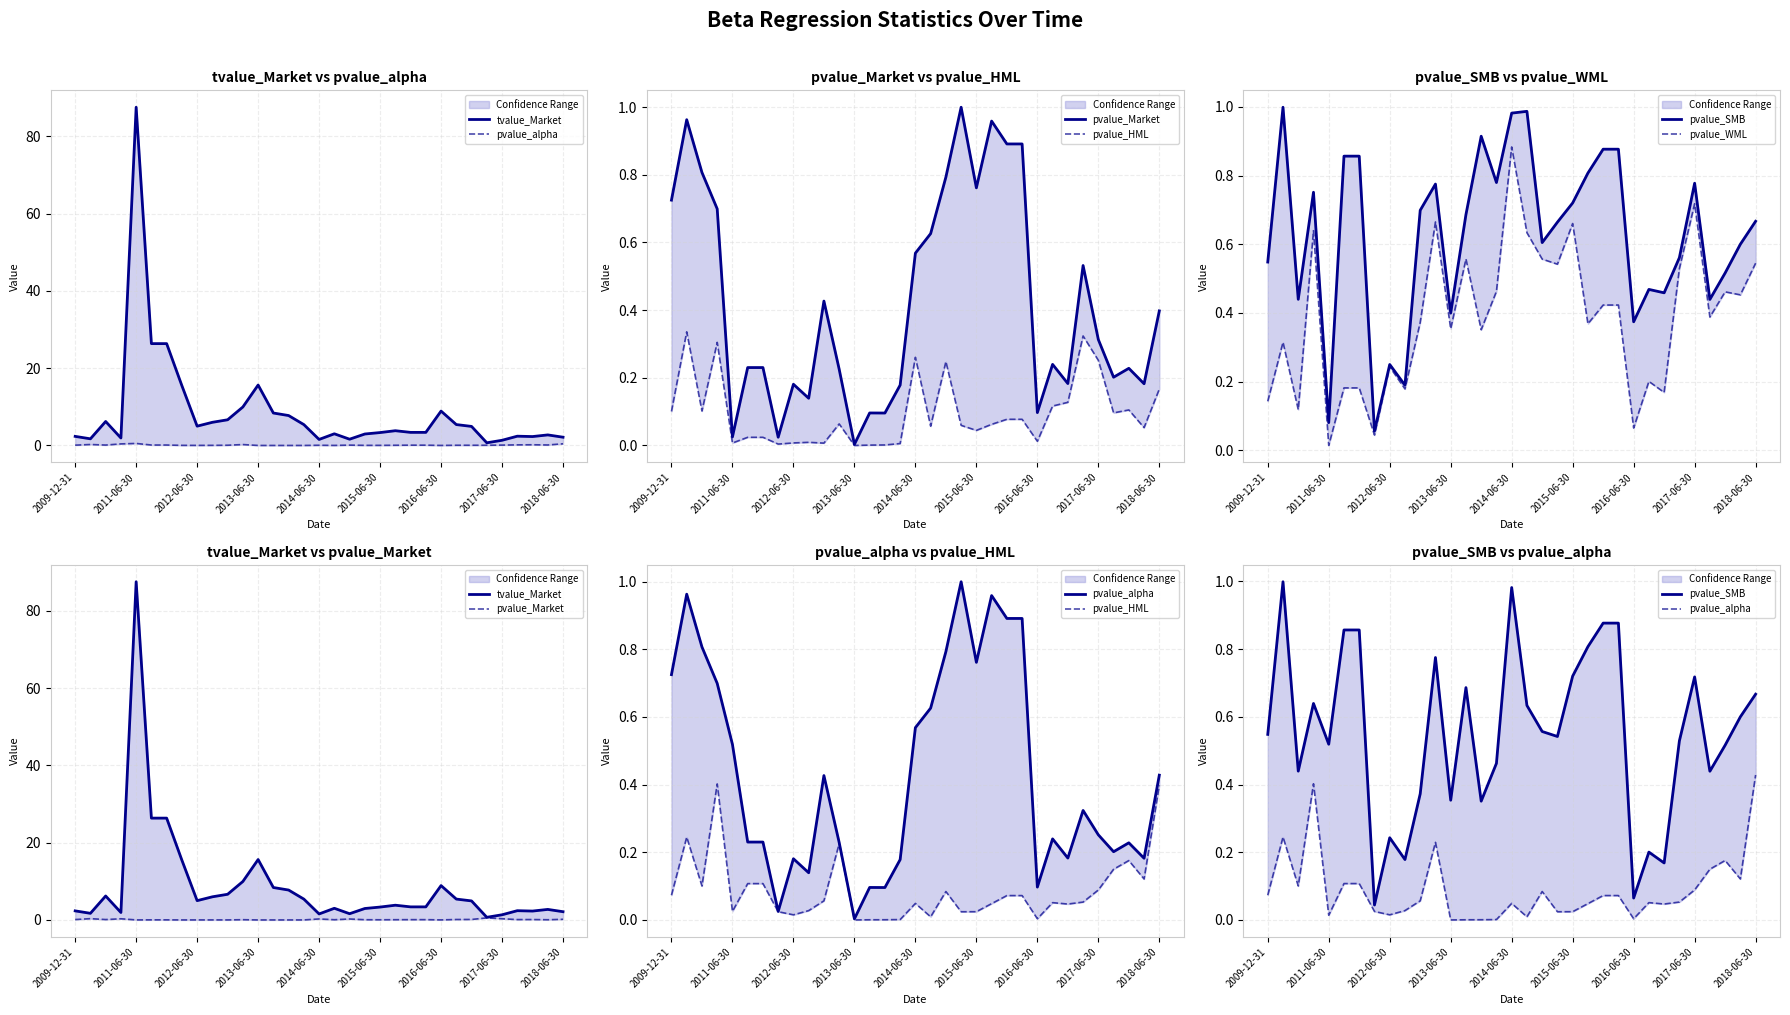

True or false: tvalue_Market and pvalue_Market cross at least once.

False